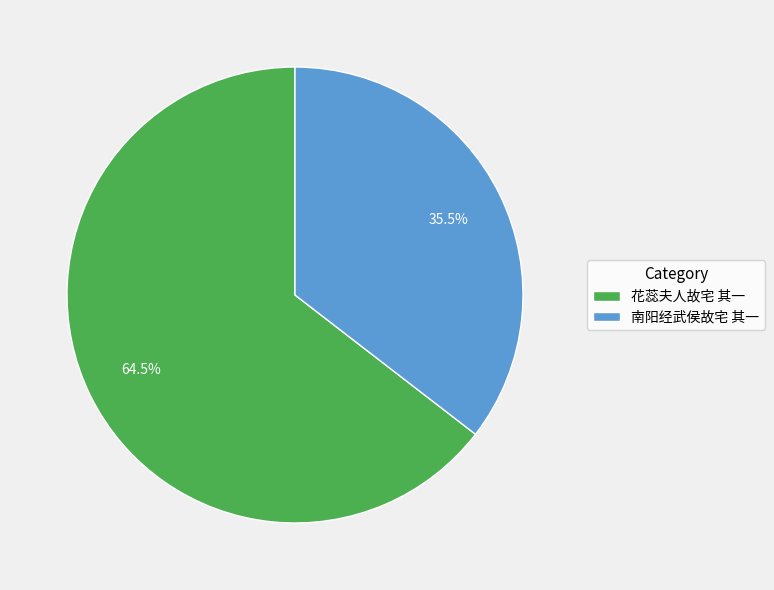

Which slice is the largest?

花蕊夫人故宅 其一